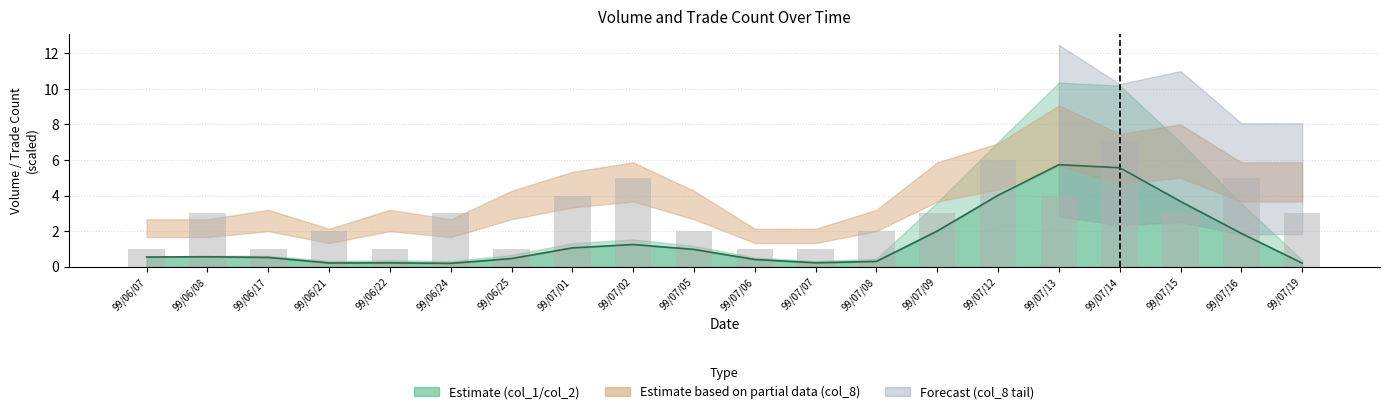

Reading left to right, transcribe all the data shown in this chart.

col_2 line: 0.5	0.6	0.5	0.2	0.2	0.2	0.5	1.1	1.2	1.0	0.4	0.2	0.3	2.0	4.0	5.7	5.6	3.7	1.9	0.2
col_8 bars: 1.0	3.0	1.0	2.0	1.0	3.0	1.0	4.0	5.0	2.0	1.0	1.0	2.0	3.0	6.0	4.0	7.0	3.0	5.0	3.0